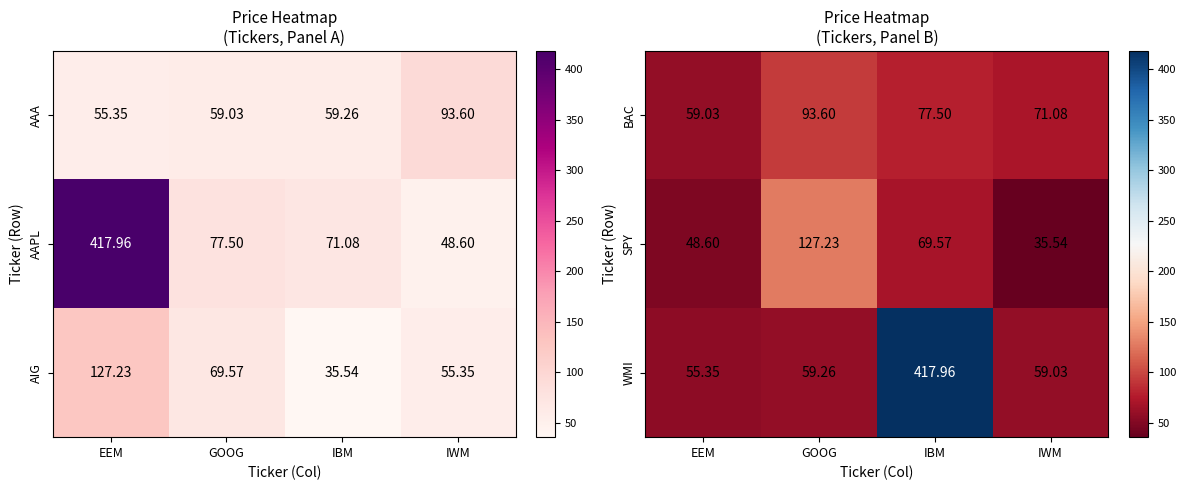

Where is WMI nearest to the value 236?

GOOG